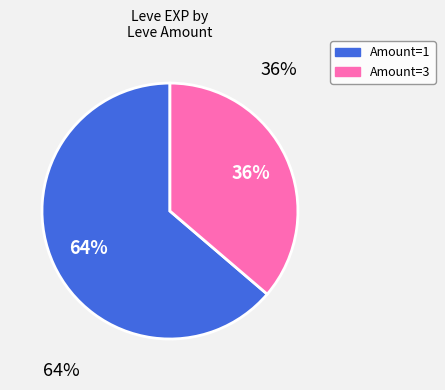

What percentage is the Amount=1 slice, to the nearest percent?

64%